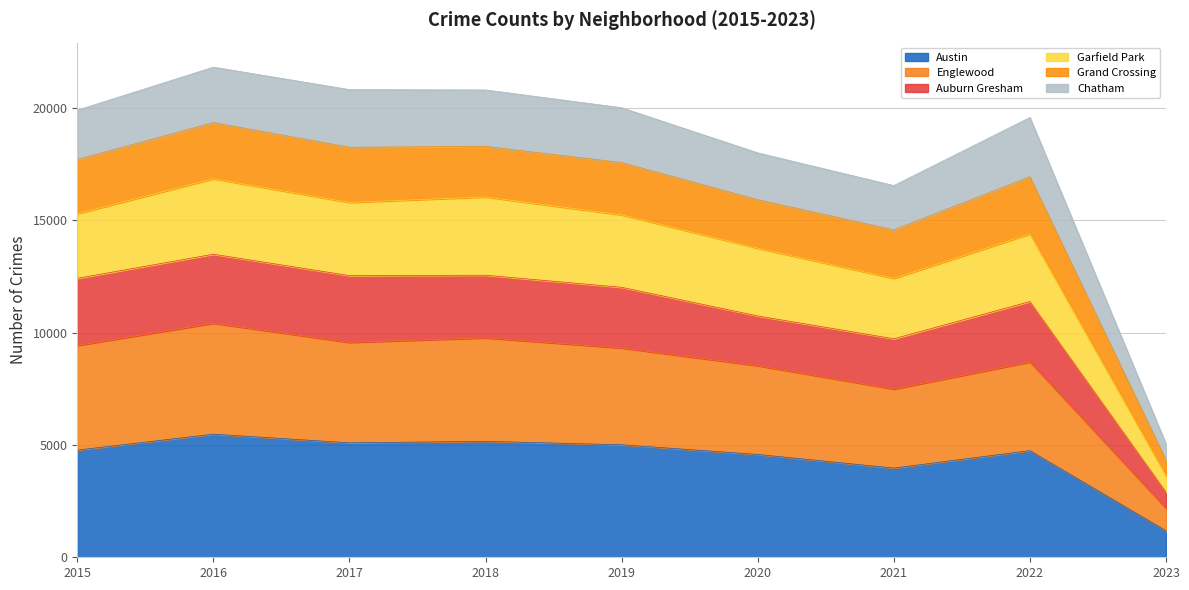

At which label does Garfield Park reach its minimum?

2023